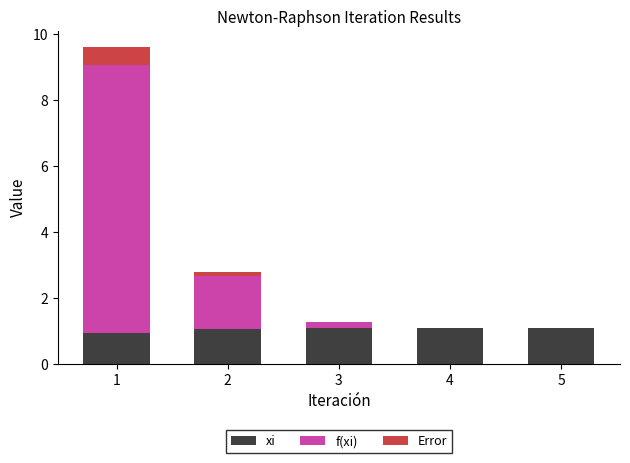

Reading left to right, list the values for the xi series.

1=0.9	2=1.1	3=1.1	4=1.1	5=1.1